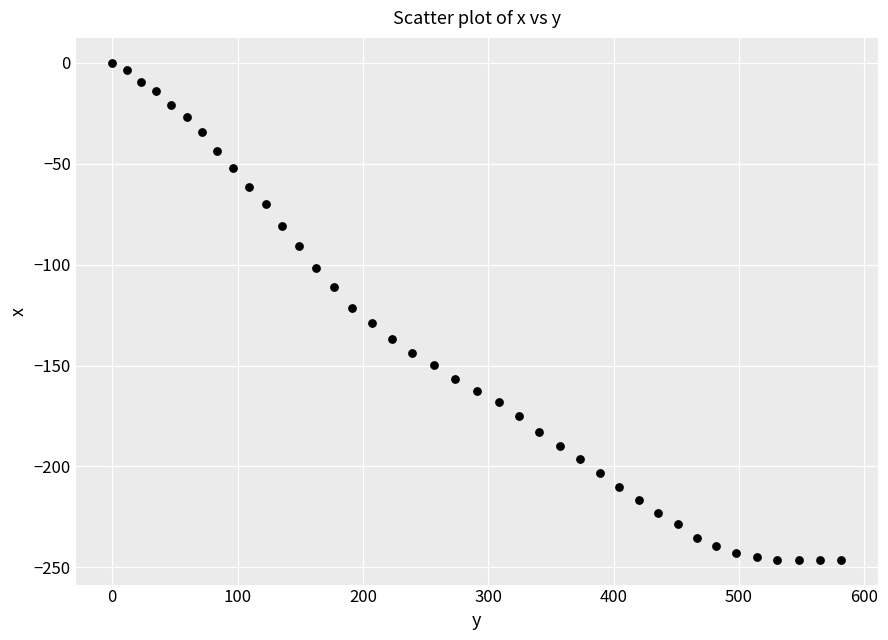

What is the range of Y values (max minus min)?

246.2